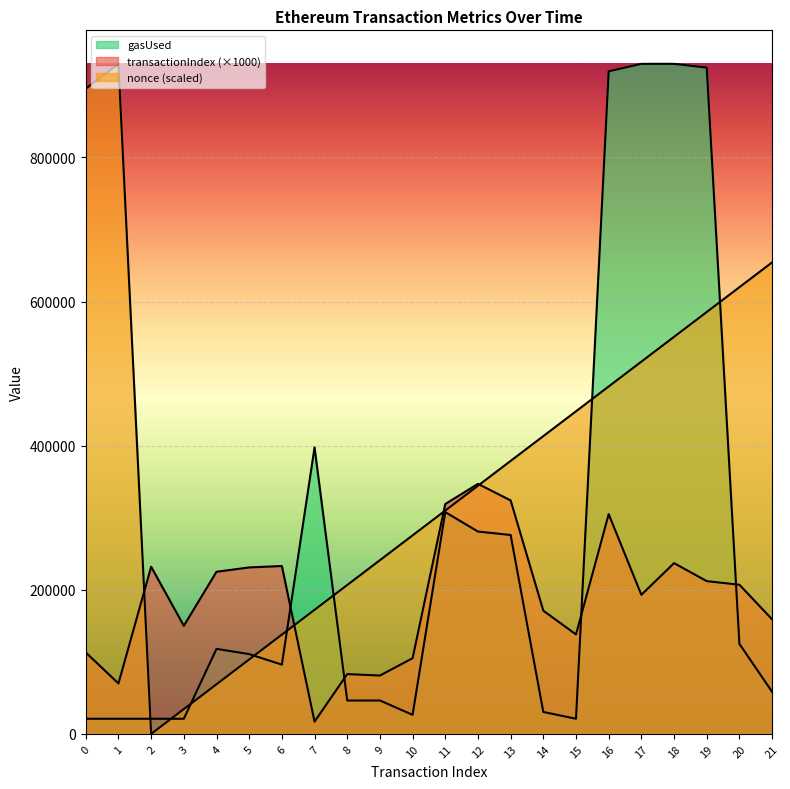

Where do gasUsed and transactionIndex first cross each other?

6 and 7